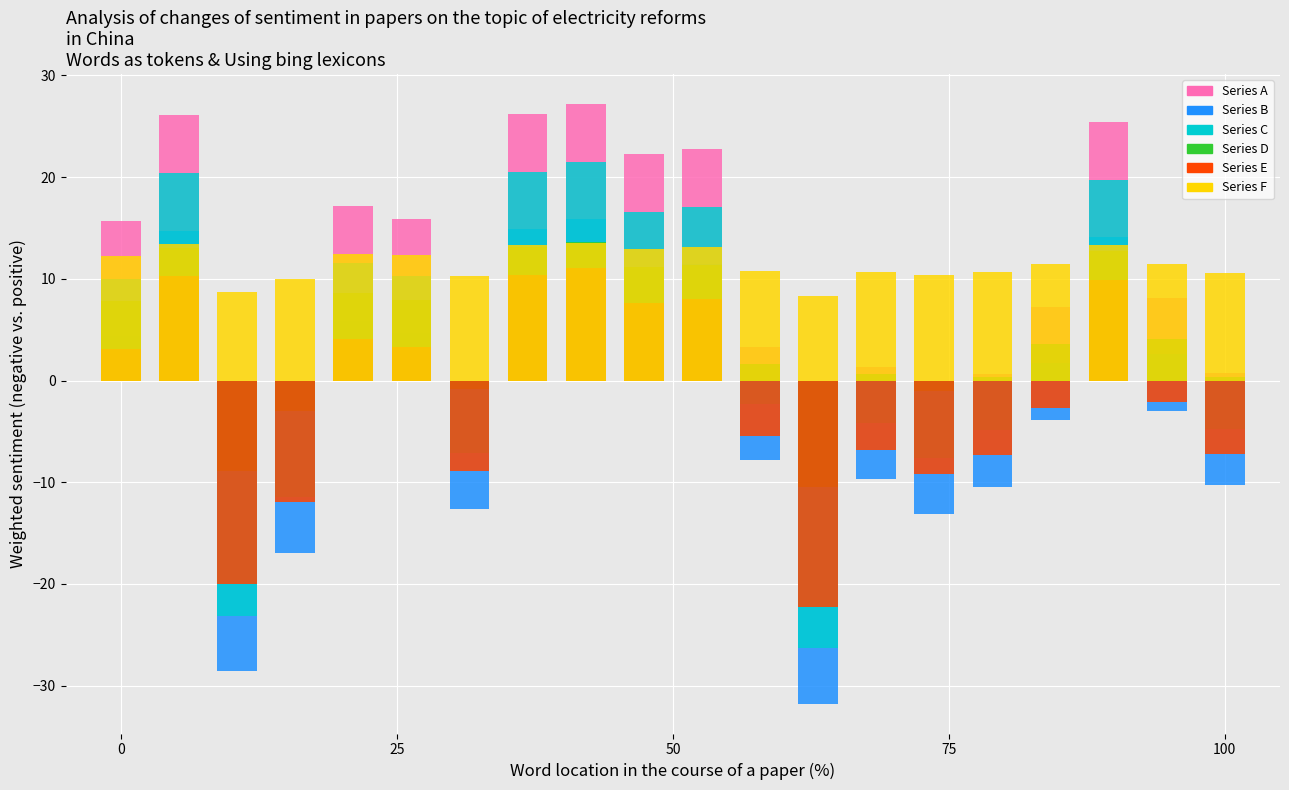

At which category is the sum across all series the highest?

8